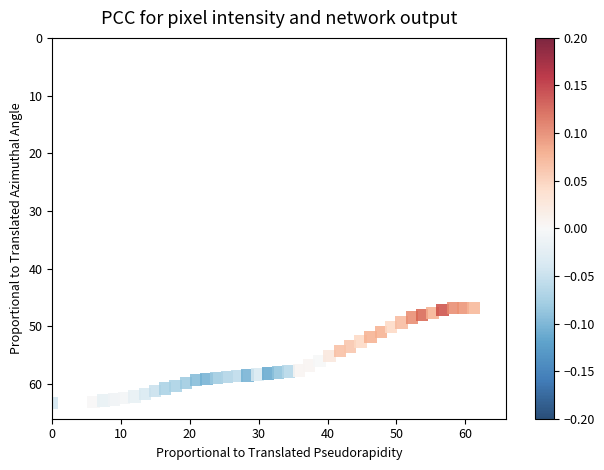

What is the range of Y values (max minus min)?

16.5